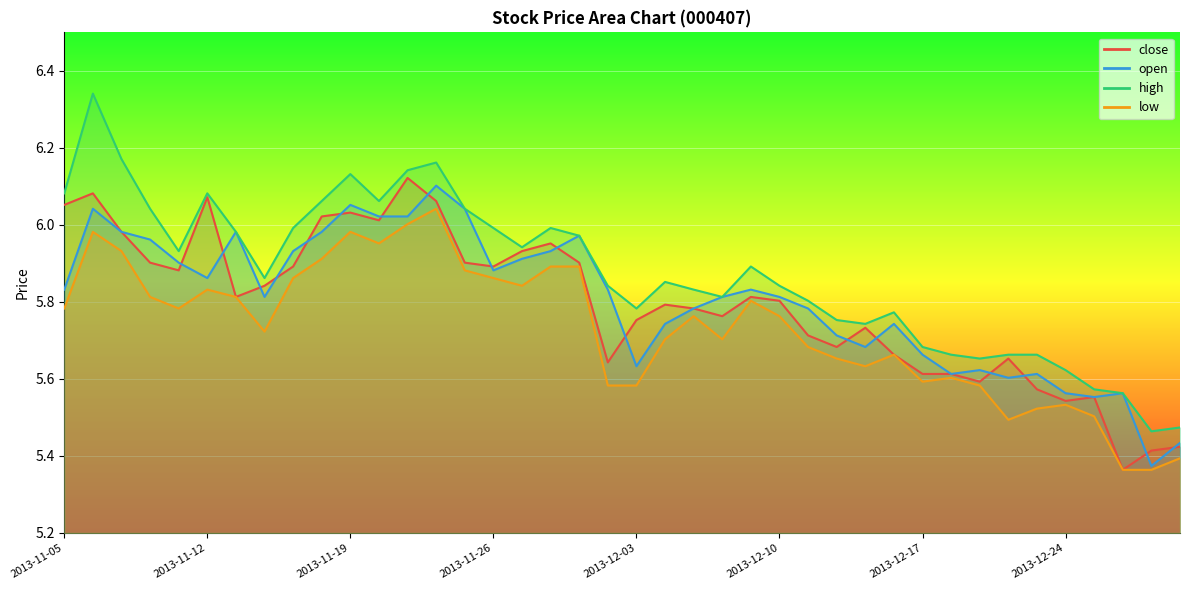

How many categories are shown in the chart?

40